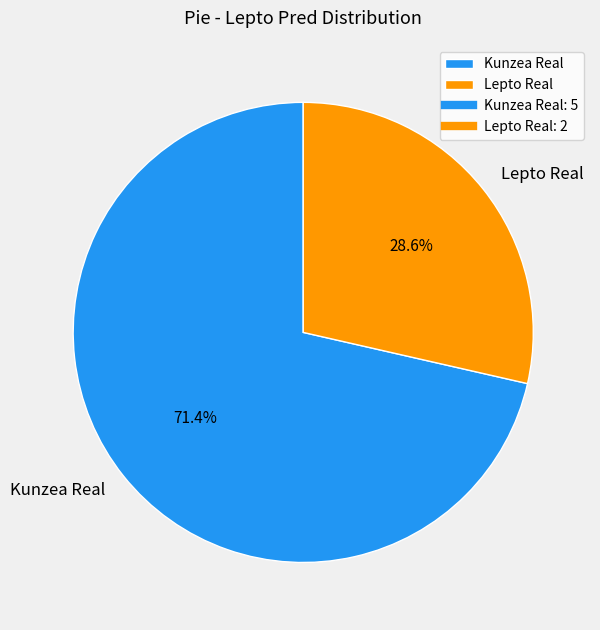

Is it true that Kunzea Real is 85% of the pie?

False